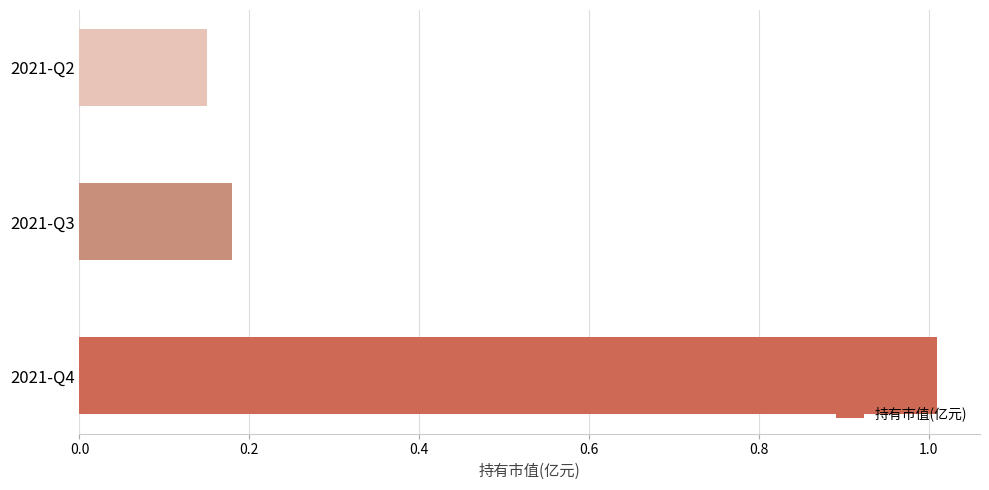

Where is the data nearest to the value 0?

2021-Q2